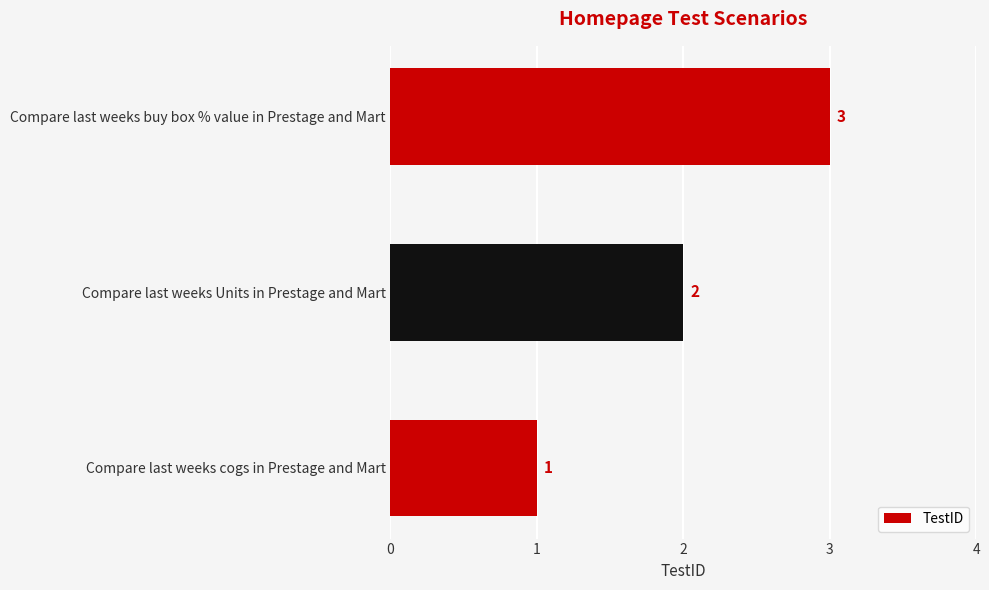

What is the change in value from Compare last weeks Units in Prestage and Mart to Compare last weeks buy box % value in Prestage and Mart?

+1